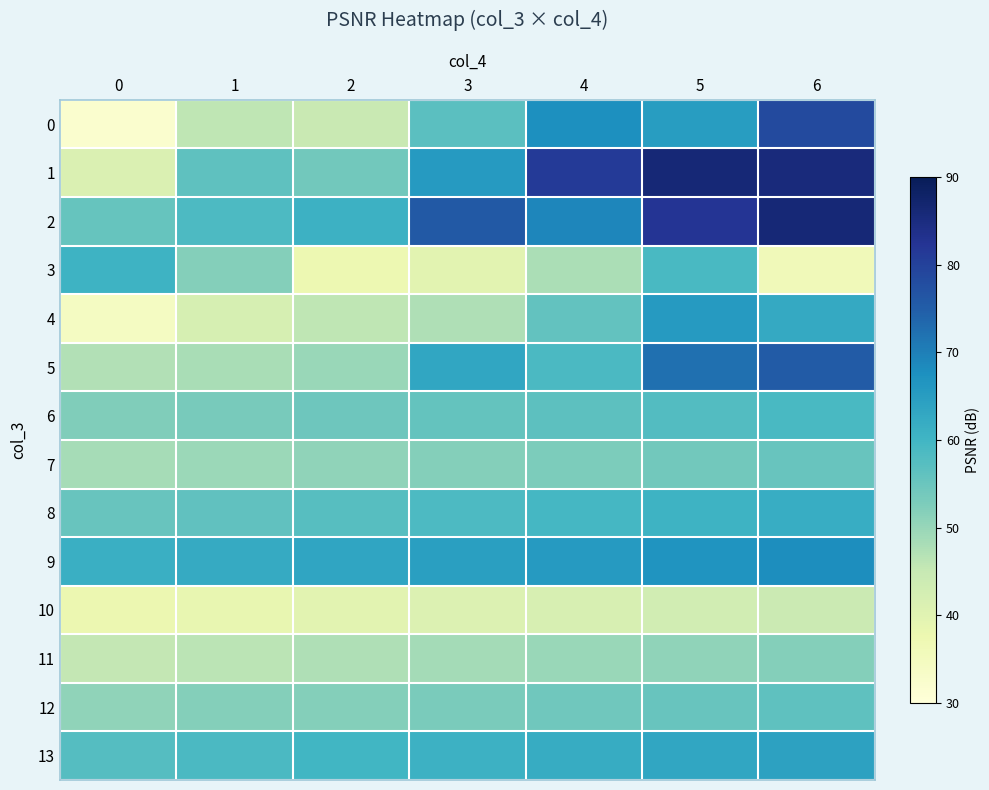

Reading left to right, transcribe all the data shown in this chart.

0: 0=31.9	1=45.8	2=44.7	3=56.8	4=67.7	5=65.1	6=78.4
1: 0=41.2	1=56.3	2=54.1	3=65.6	4=81.3	5=86.2	6=85.5
2: 0=55.4	1=58.5	2=60.8	3=75.8	4=69.1	5=82.5	6=86.2
3: 0=60.7	1=51.9	2=37.3	3=39.7	4=47.9	5=58.9	6=36.1
4: 0=34.3	1=42.0	2=45.9	3=47.5	4=55.8	5=65.5	6=62.4
5: 0=47.2	1=48.1	2=49.7	3=63.2	4=58.7	5=72.4	6=75.3
6: 0=52.3	1=53.4	2=54.5	3=55.6	4=56.7	5=57.8	6=58.9
7: 0=48.5	1=49.6	2=50.7	3=51.8	4=52.9	5=54.0	6=55.1
8: 0=55.1	1=56.2	2=57.3	3=58.4	4=59.5	5=60.6	6=61.7
9: 0=61.2	1=62.3	2=63.4	3=64.5	4=65.6	5=66.7	6=67.8
10: 0=37.5	1=38.6	2=39.7	3=40.8	4=41.9	5=43.0	6=44.1
11: 0=45.3	1=46.4	2=47.5	3=48.6	4=49.7	5=50.8	6=51.9
12: 0=50.8	1=51.9	2=52.0	3=53.1	4=54.2	5=55.3	6=56.4
13: 0=57.6	1=58.7	2=59.8	3=60.9	4=62.0	5=63.1	6=64.2